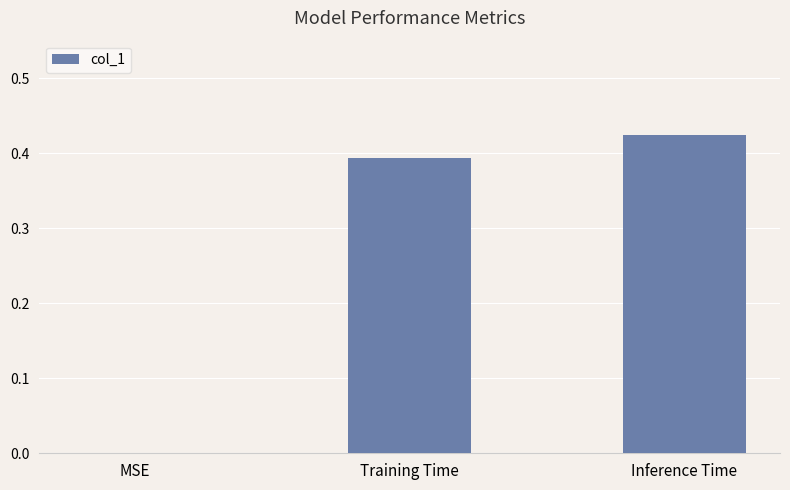

Count the values in the range 0 to 1.

3